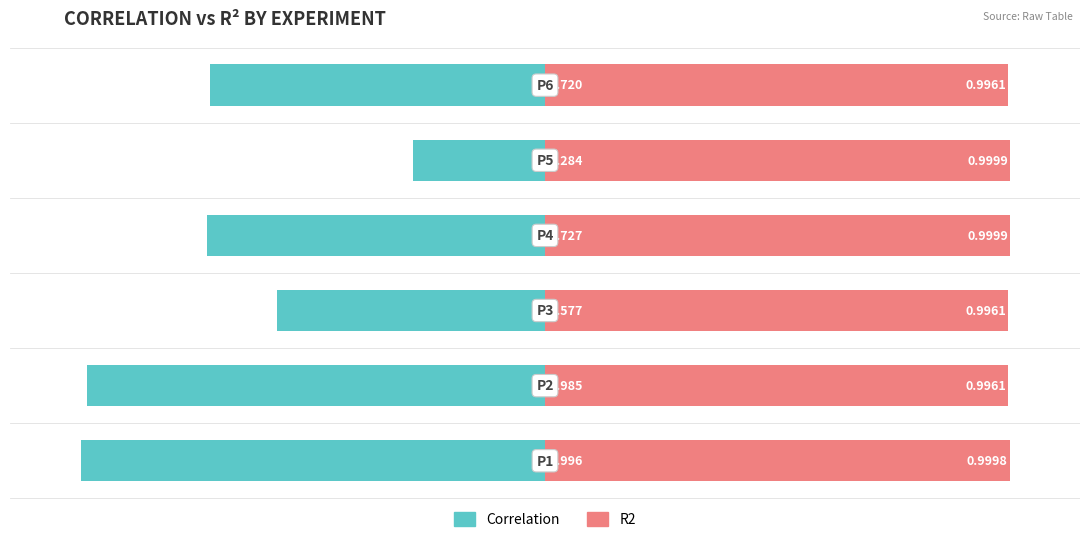

Reading left to right, what are all the values shown in this chart?

Correlation: 0=-1.0	1=-1.0	2=-0.6	3=-0.7	4=-0.3	5=-0.7
R2: 0=1.0	1=1.0	2=1.0	3=1.0	4=1.0	5=1.0